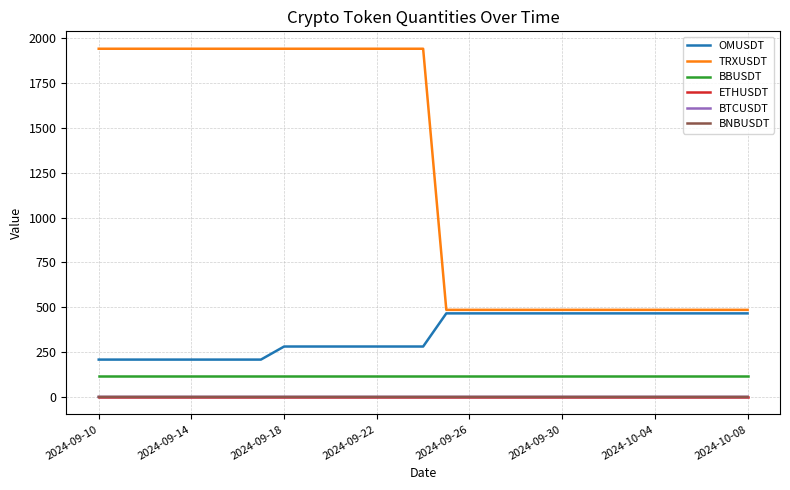

True or false: BTCUSDT and BBUSDT cross at least once.

False